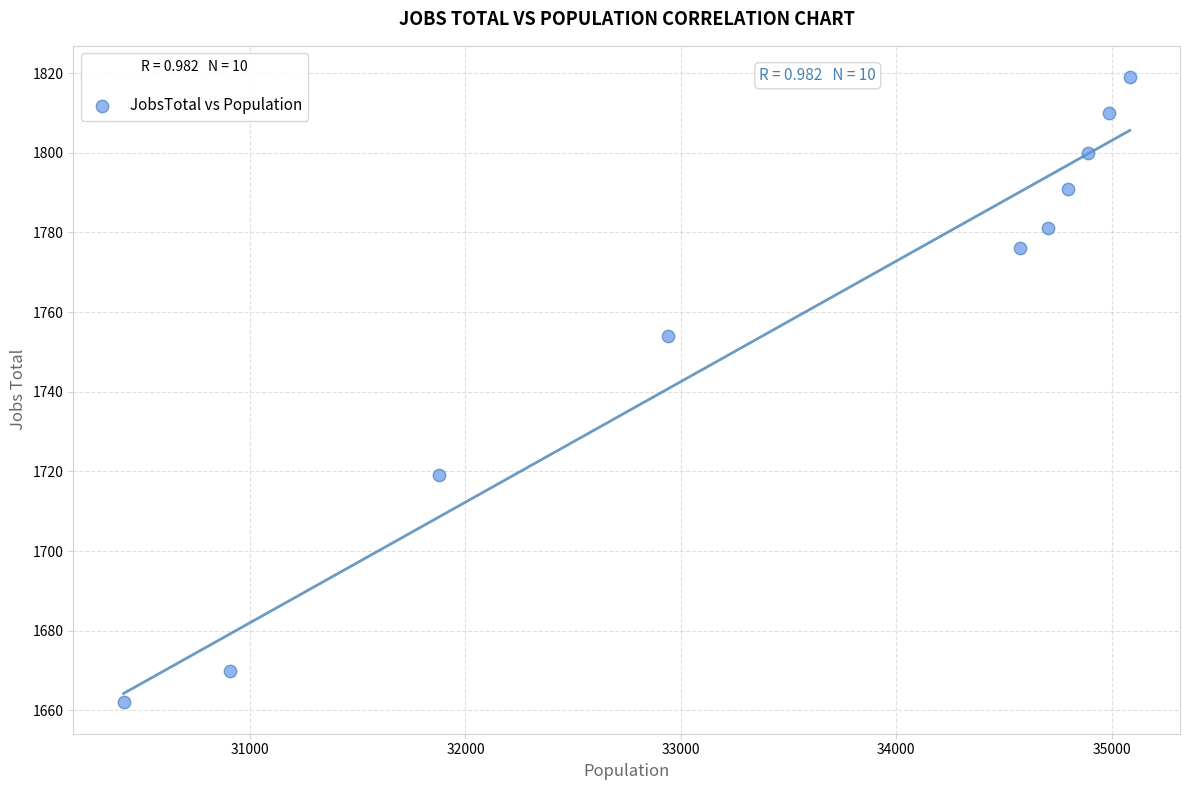

What is the range of X values (max minus min)?

4670